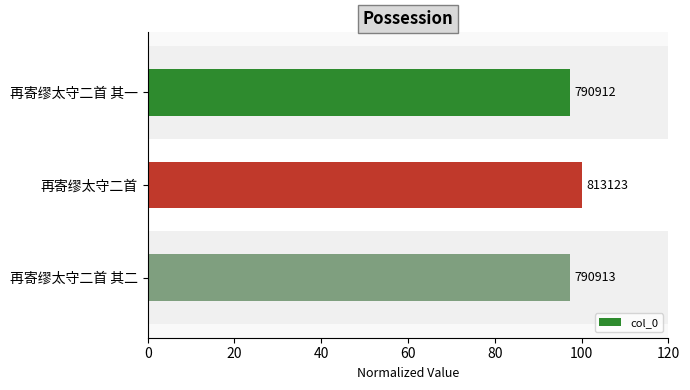

How many bars are there in total?

3